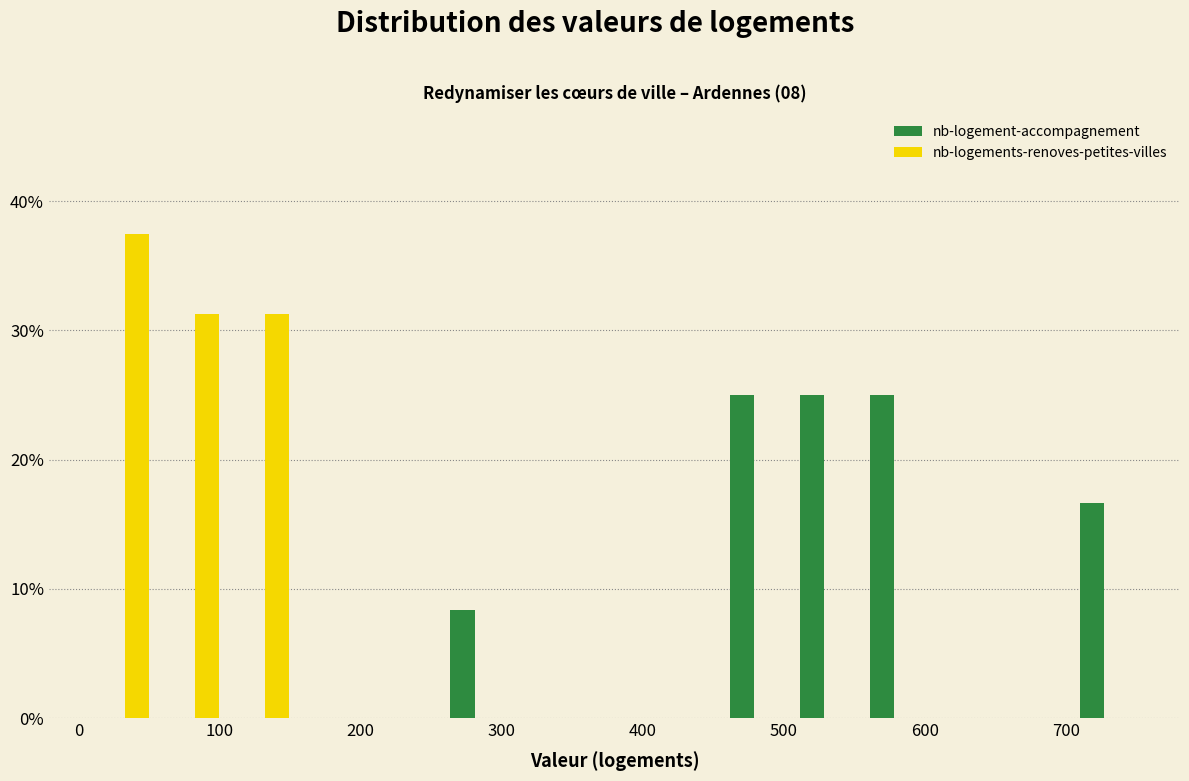

Reading left to right, list every range on the x-axis with the height of the bar of each series over it. Neither the bar edges nor the heights are printed on the chart, so give them approximately, as read against the axes.

10 to 60: nb-logement-accompagnement=0	nb-logements-renoves-petites-villes=38
60 to 110: nb-logement-accompagnement=0	nb-logements-renoves-petites-villes=31
110 to 160: nb-logement-accompagnement=0	nb-logements-renoves-petites-villes=31
160 to 210: nb-logement-accompagnement=0	nb-logements-renoves-petites-villes=0
210 to 260: nb-logement-accompagnement=0	nb-logements-renoves-petites-villes=0
260 to 310: nb-logement-accompagnement=8	nb-logements-renoves-petites-villes=0
310 to 360: nb-logement-accompagnement=0	nb-logements-renoves-petites-villes=0
360 to 400: nb-logement-accompagnement=0	nb-logements-renoves-petites-villes=0
400 to 450: nb-logement-accompagnement=0	nb-logements-renoves-petites-villes=0
450 to 500: nb-logement-accompagnement=25	nb-logements-renoves-petites-villes=0
500 to 550: nb-logement-accompagnement=25	nb-logements-renoves-petites-villes=0
550 to 600: nb-logement-accompagnement=25	nb-logements-renoves-petites-villes=0
600 to 650: nb-logement-accompagnement=0	nb-logements-renoves-petites-villes=0
650 to 700: nb-logement-accompagnement=0	nb-logements-renoves-petites-villes=0
700 to 750: nb-logement-accompagnement=17	nb-logements-renoves-petites-villes=0